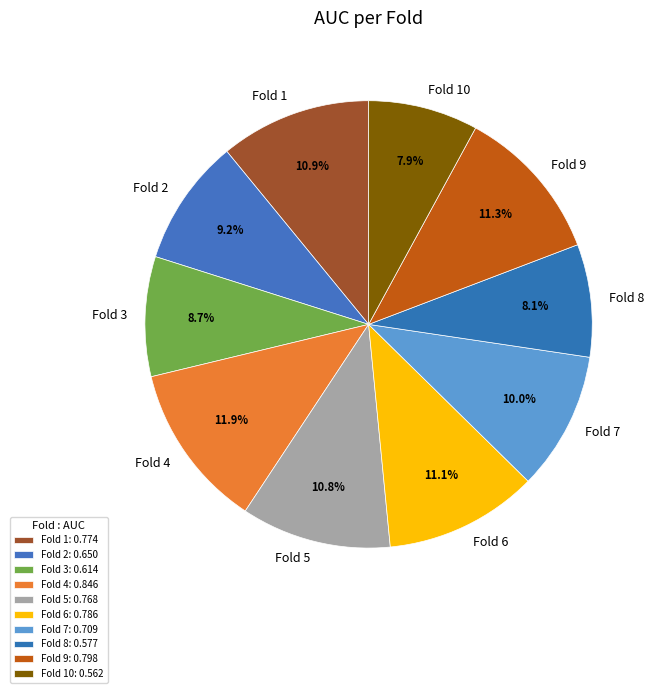

What is the largest slice in the pie chart?

Fold 4